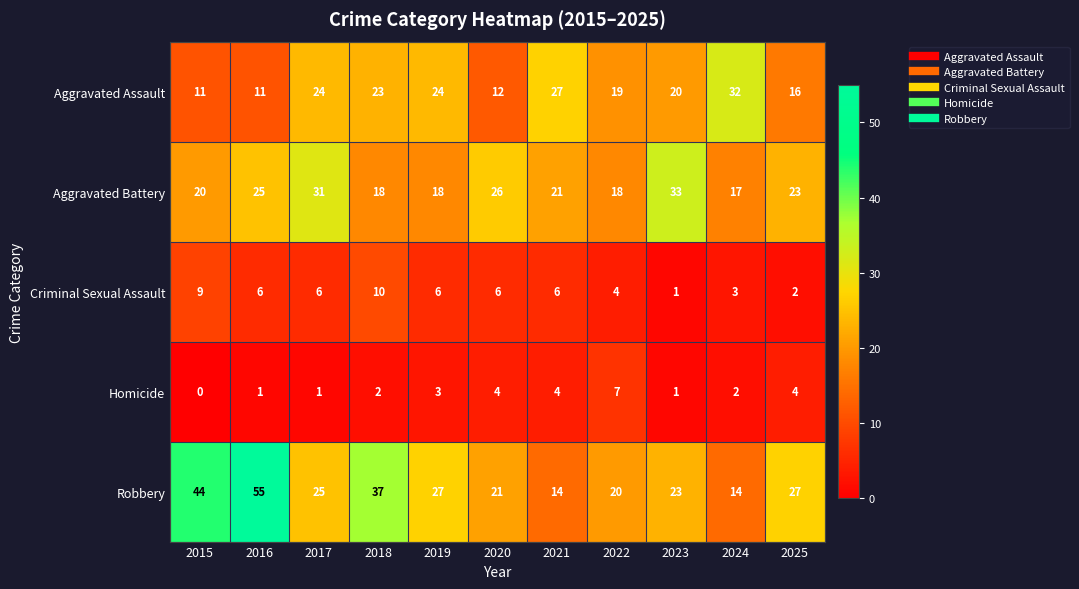

Where is Aggravated Battery nearest to the value 25?

2016